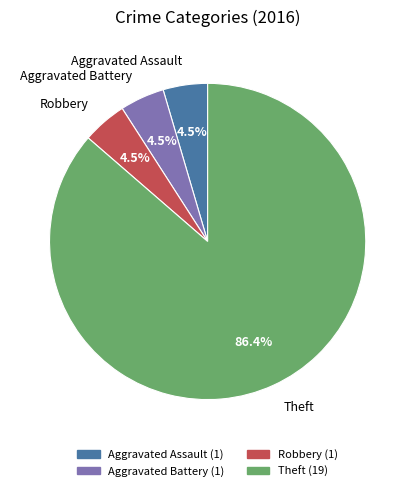

Does any single category account for the majority?

Yes